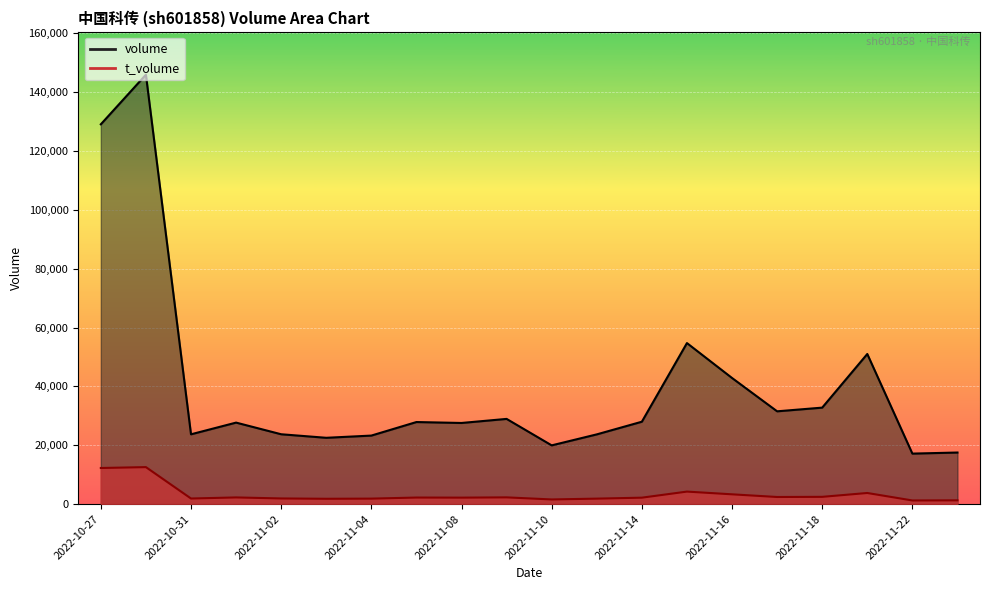

What position from the left is 2022-10-28?

2